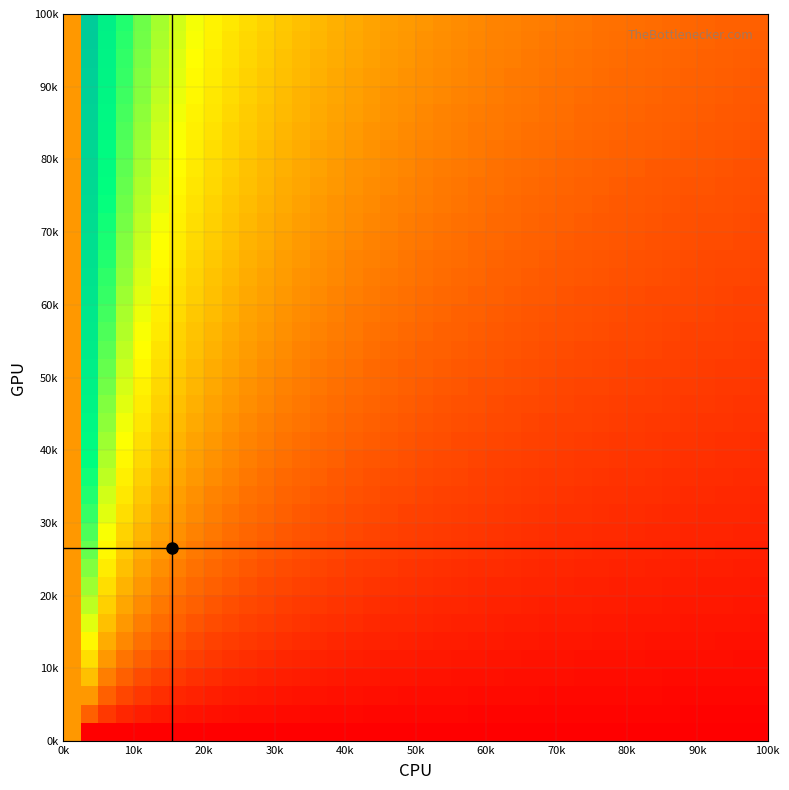

What is the greatest value displayed?

1.0